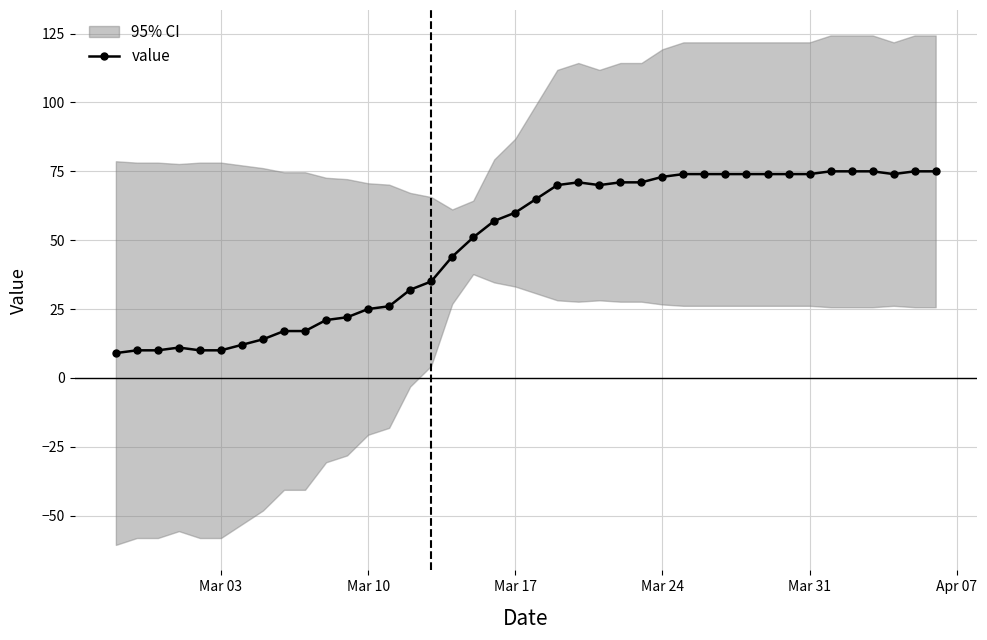

True or false: value has more than 0 points higher than both neighbors.

True